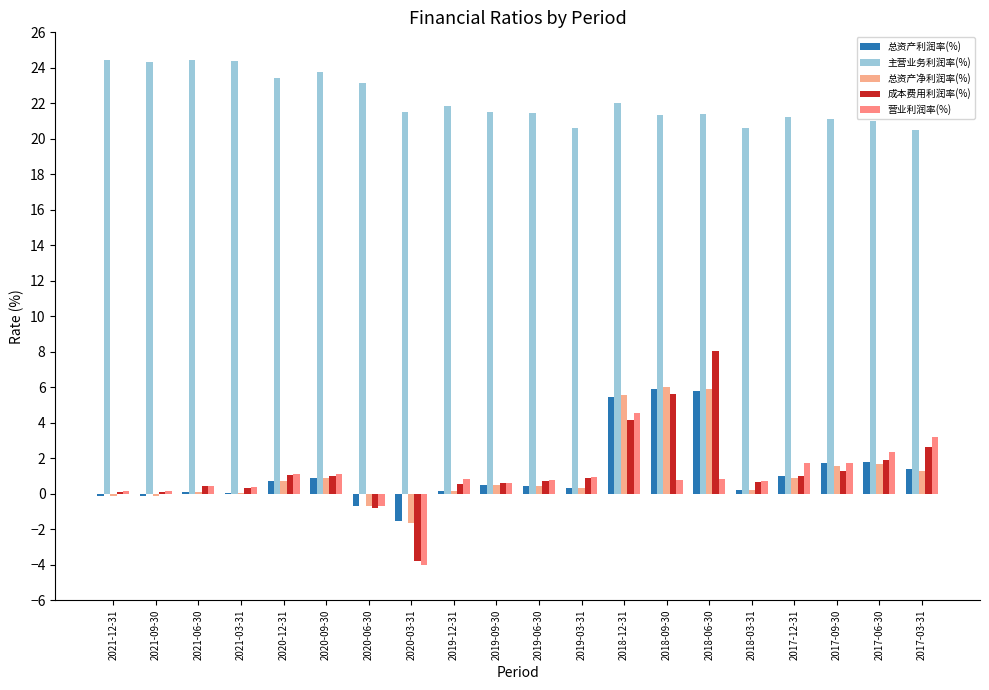

Does the chart contain stacked bars?

No